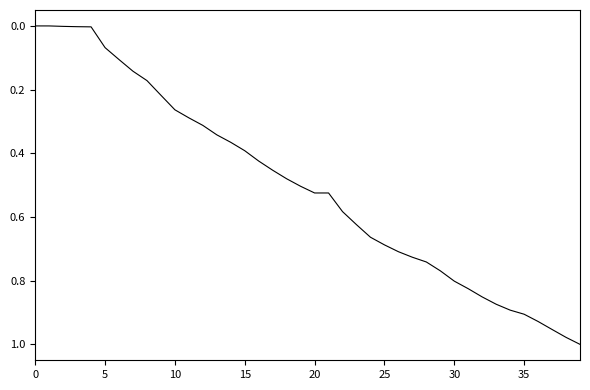

Reading right to left, list all the values displayed in this chart.

1.0	1.0	1.0	0.9	0.9	0.9	0.9	0.9	0.8	0.8	0.8	0.7	0.7	0.7	0.7	0.7	0.6	0.6	0.5	0.5	0.5	0.5	0.5	0.4	0.4	0.4	0.3	0.3	0.3	0.3	0.2	0.2	0.1	0.1	0.1	0.0	0.0	0.0	0.0	0.0